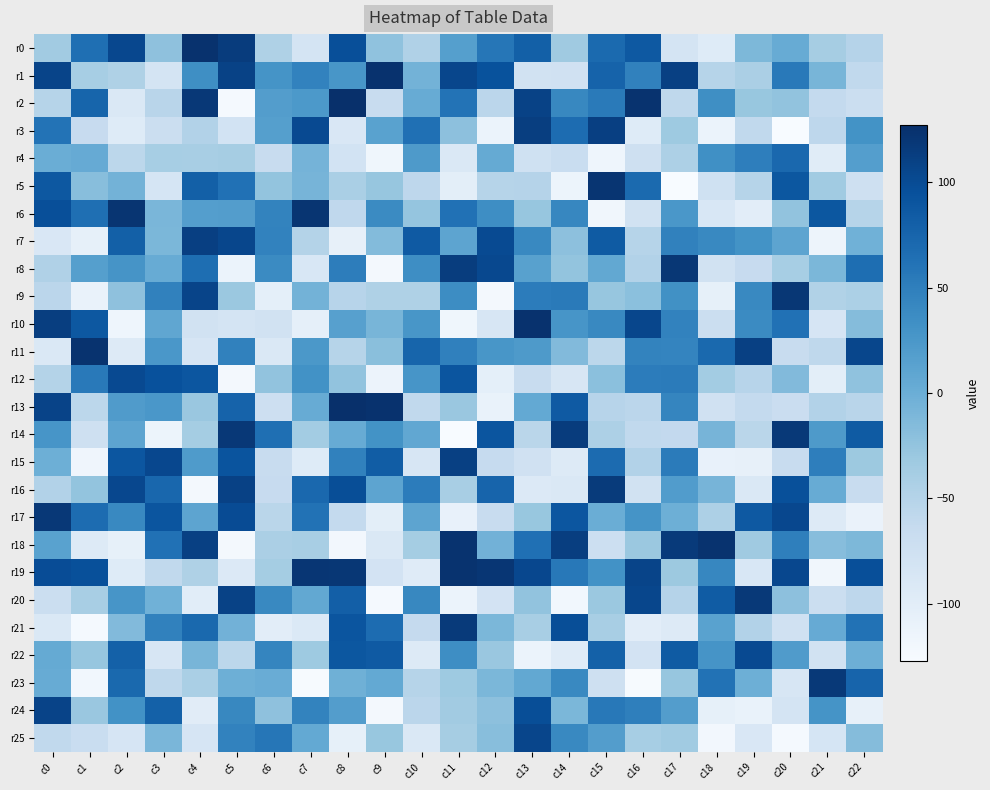

List the series in order of their peak value, lowest first.

r4, r12, r22, r25, r24, r15, r7, r3, r16, r21, r20, r23, r14, r17, r8, r9, r5, r6, r11, r18, r19, r0, r1, r10, r2, r13